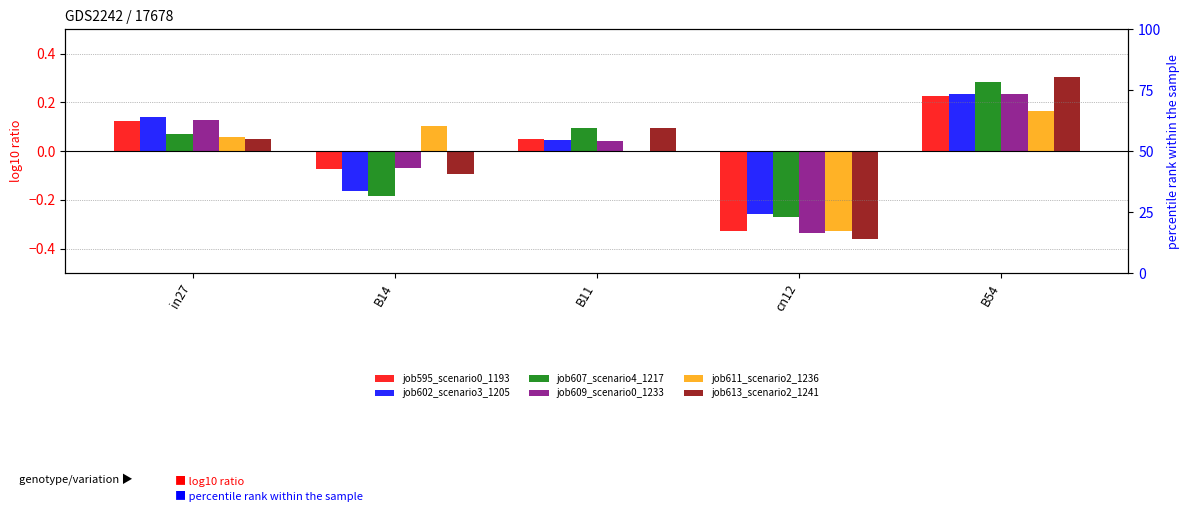

What is the difference between the second highest and minimum values in the job607_scenario4_1217 series?

0.4